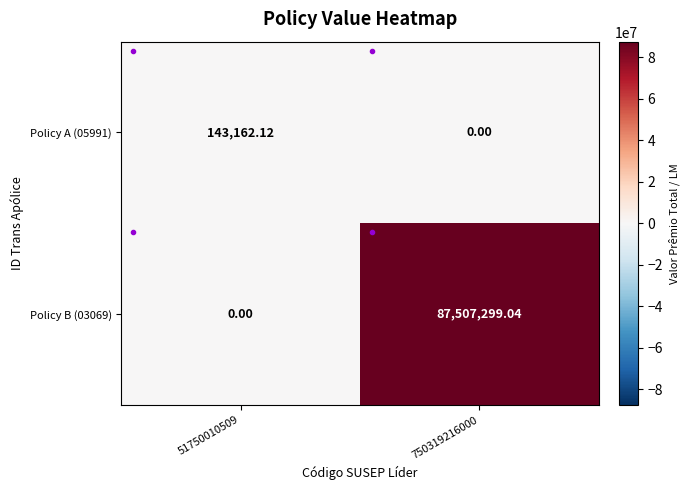

Count the number of data series in this chart.

2